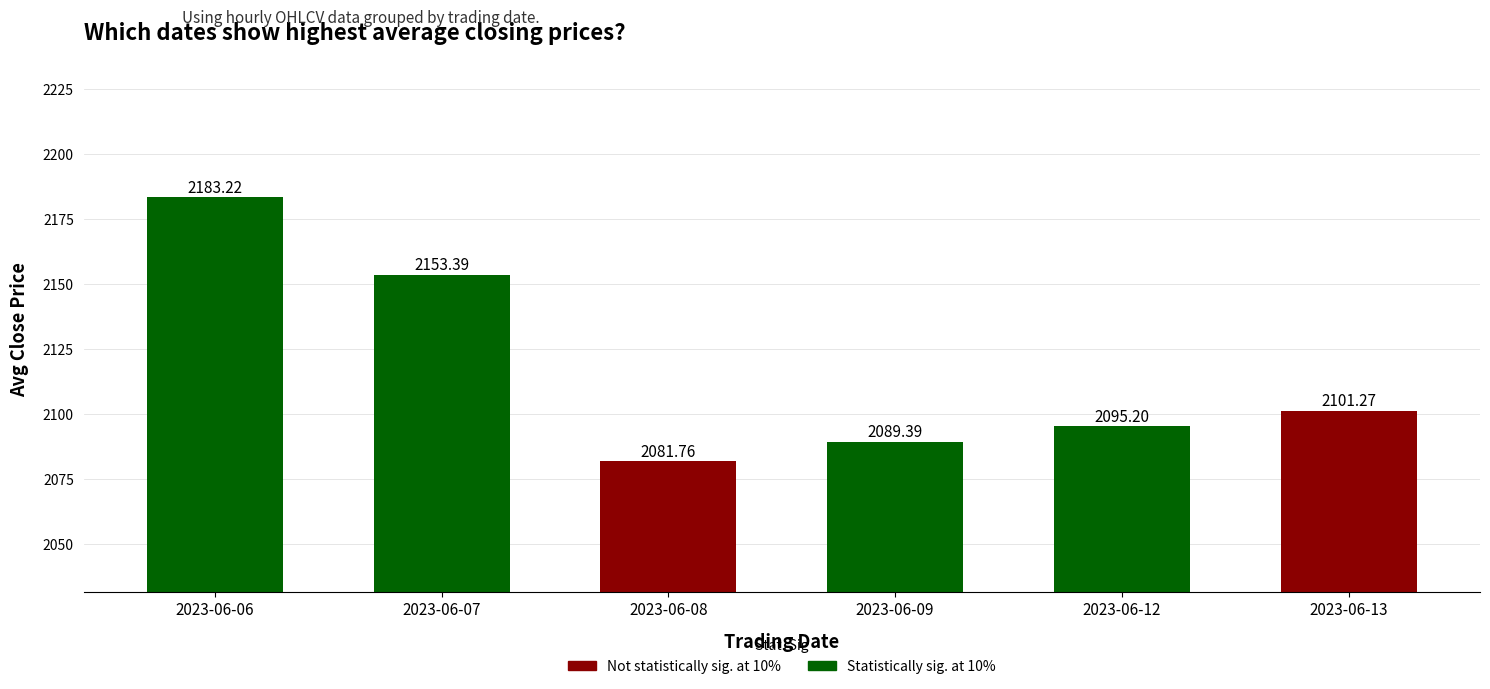

True or false: the data shows 2183.2 at 2023-06-06.

True